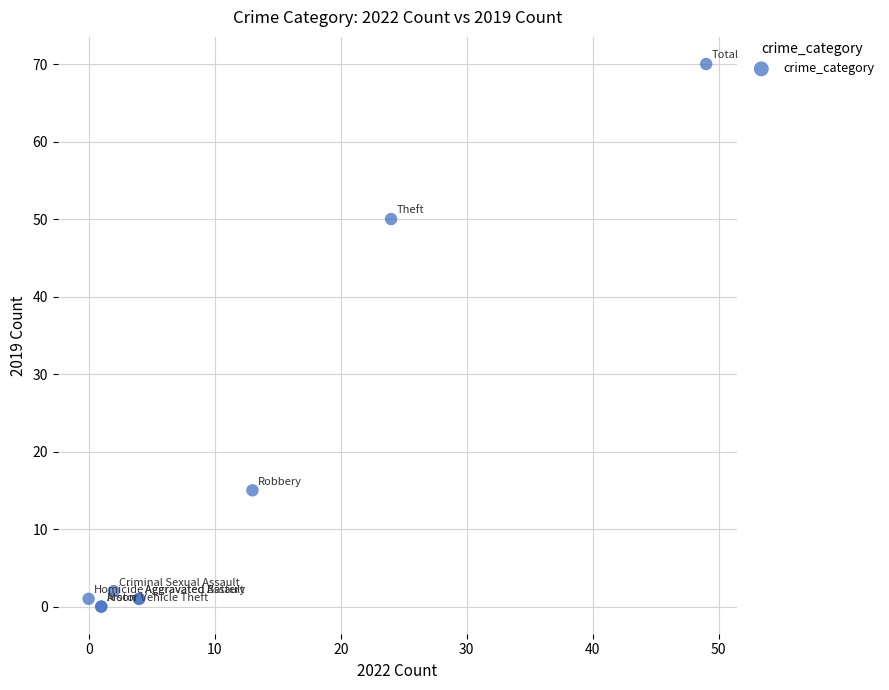

What Y value in the scatter plot is closest to 35?

50